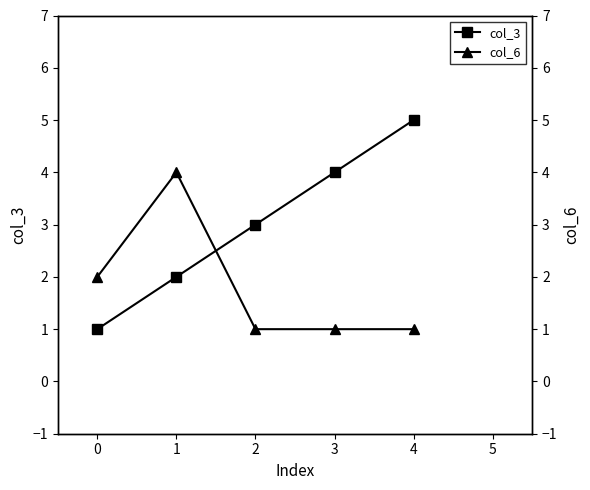

How many values in the col_6 series exceed 1?

2